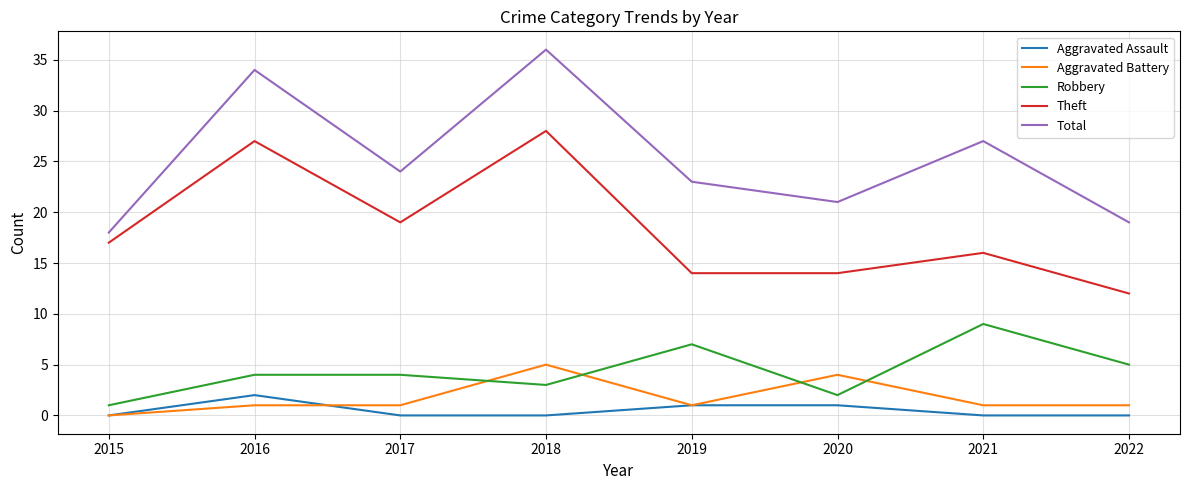

Reading right to left, list all the values displayed in this chart.

Aggravated Assault: 0	0	1	1	0	0	2	0
Aggravated Battery: 1	1	4	1	5	1	1	0
Robbery: 5	9	2	7	3	4	4	1
Theft: 12	16	14	14	28	19	27	17
Total: 19	27	21	23	36	24	34	18